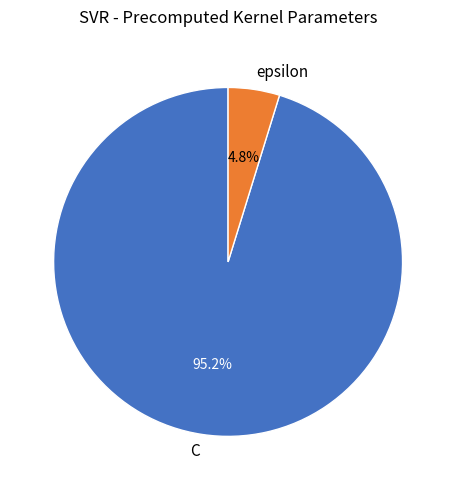

What percentage is the C slice, to the nearest percent?

95%